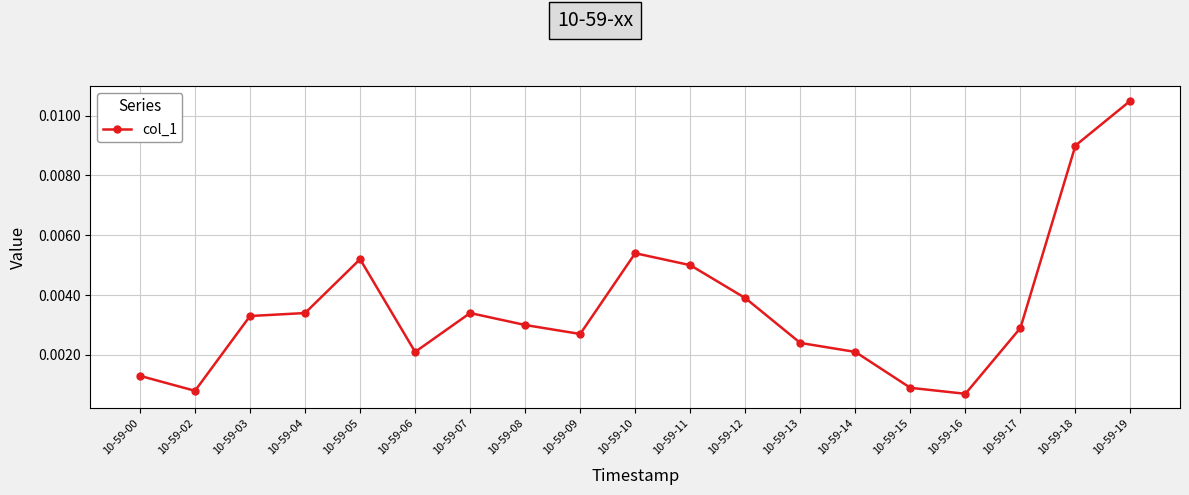

At which category does the chart reach its minimum across all series?

10-59-16